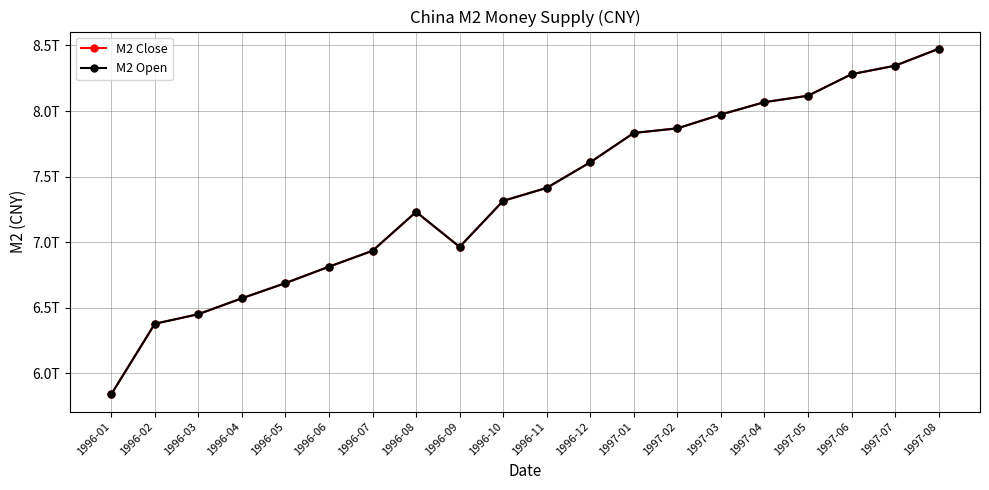

True or false: M2 Open and M2 Close cross at least once.

False